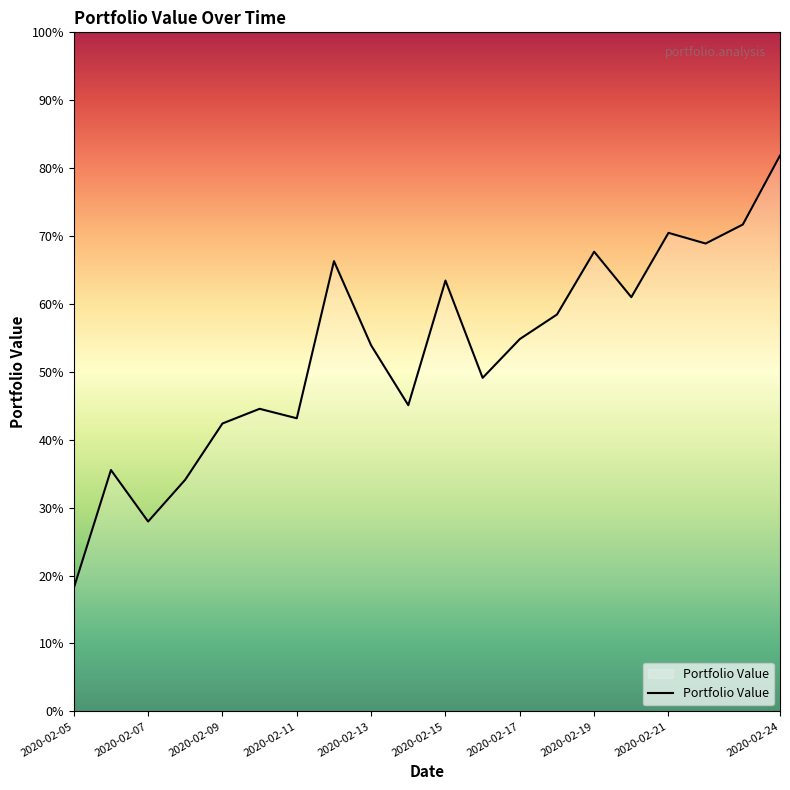

Rank the categories by value from lowest to highest.

2020-02-05, 2020-02-07, 2020-02-08, 2020-02-06, 2020-02-09, 2020-02-11, 2020-02-10, 2020-02-14, 2020-02-16, 2020-02-13, 2020-02-17, 2020-02-18, 2020-02-20, 2020-02-15, 2020-02-12, 2020-02-19, 2020-02-22, 2020-02-21, 2020-02-23, 2020-02-24